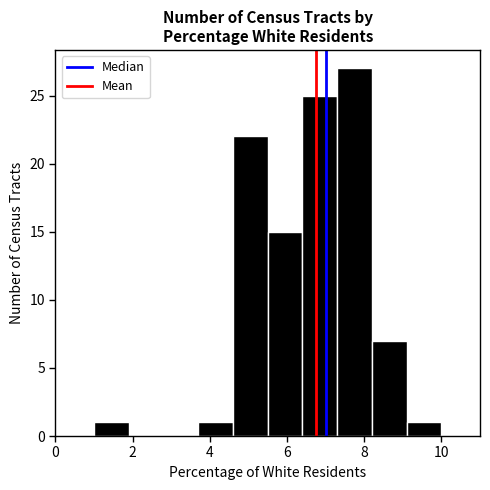

What is the height of the bar covering 5.5 to 6.4 on the x-axis? Neither the bar edges nor the heights are printed on the chart, so give them approximately, as read against the axes.

15